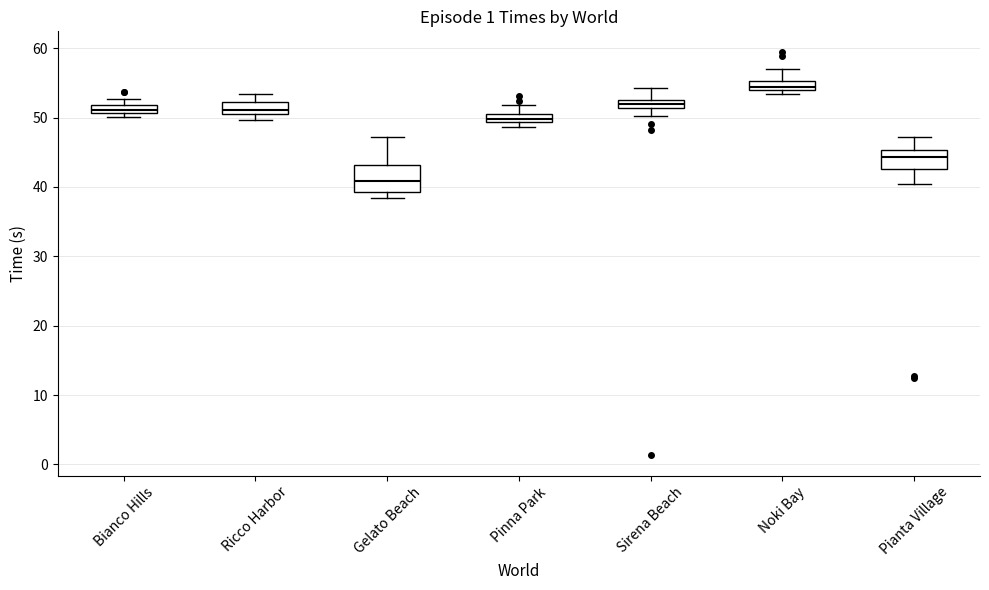

Comparing the boxes themselves (not the whiskers), which one is the tallest?

Gelato Beach